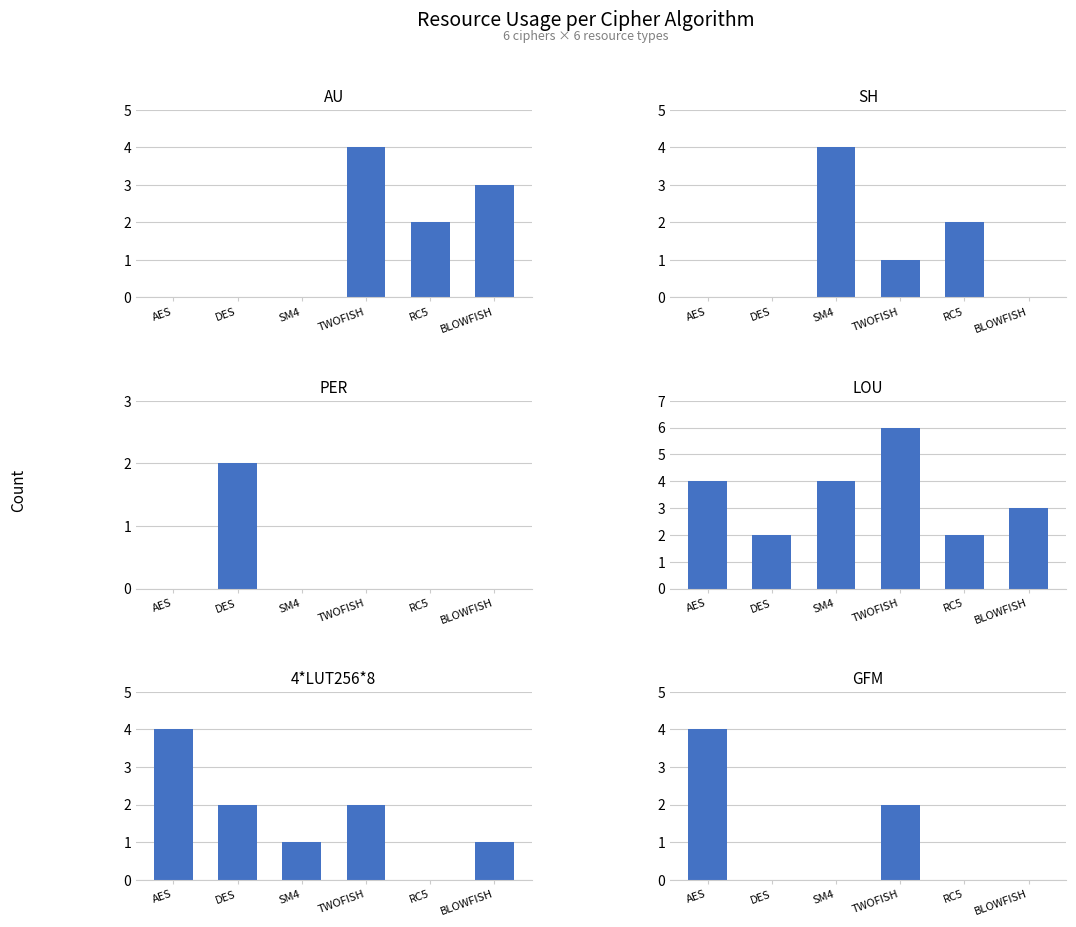

At which label is SH closest to 2?

RC5